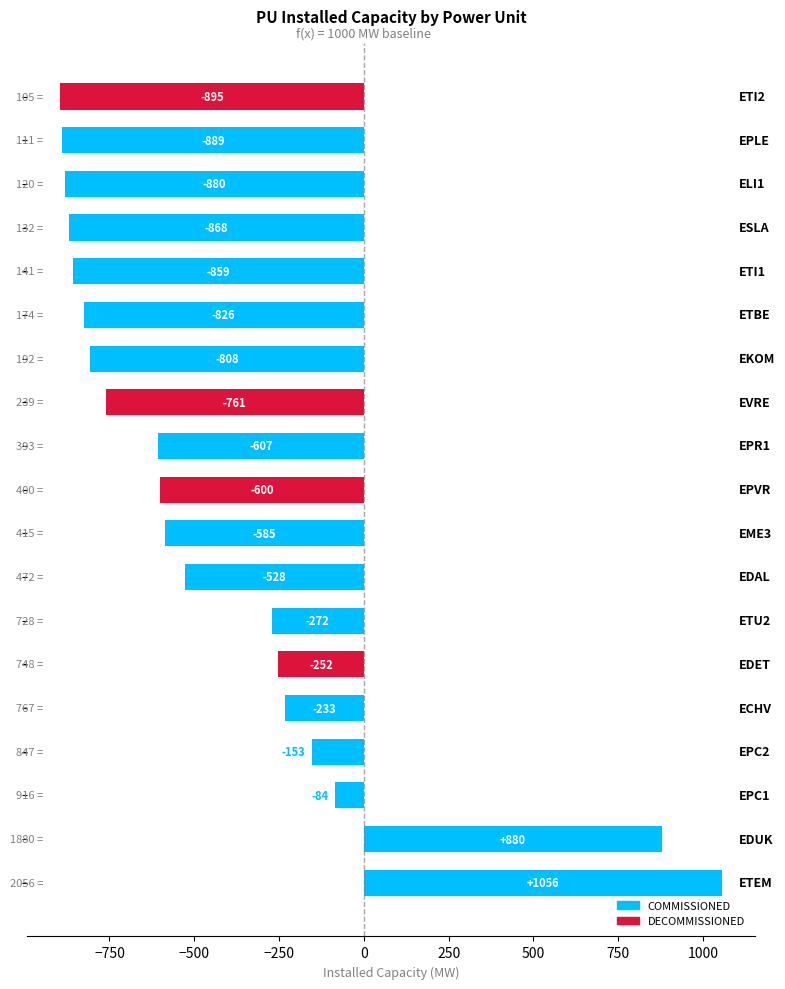

What is the maximum value shown in the chart?

1056